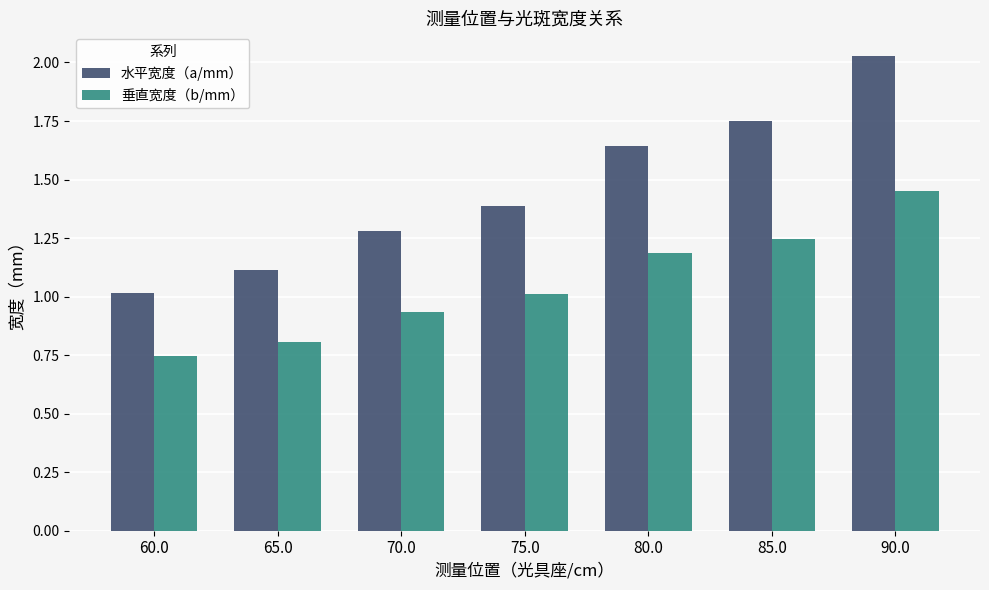

What are all the series names shown in the legend?

水平宽度（a/mm）, 垂直宽度（b/mm）